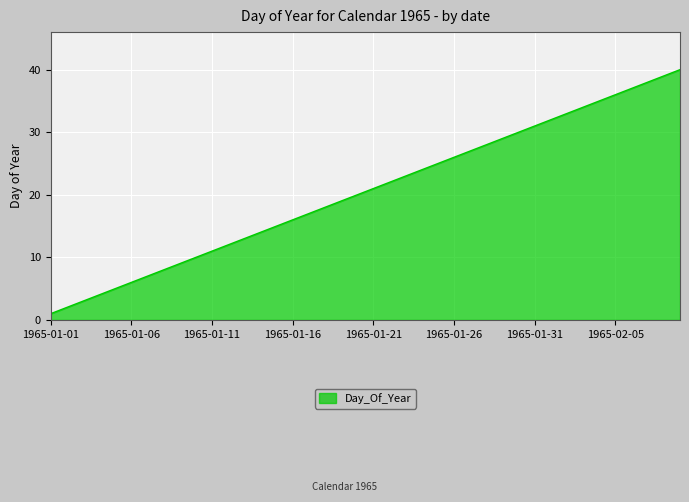

What is the difference between the maximum and minimum values?

39